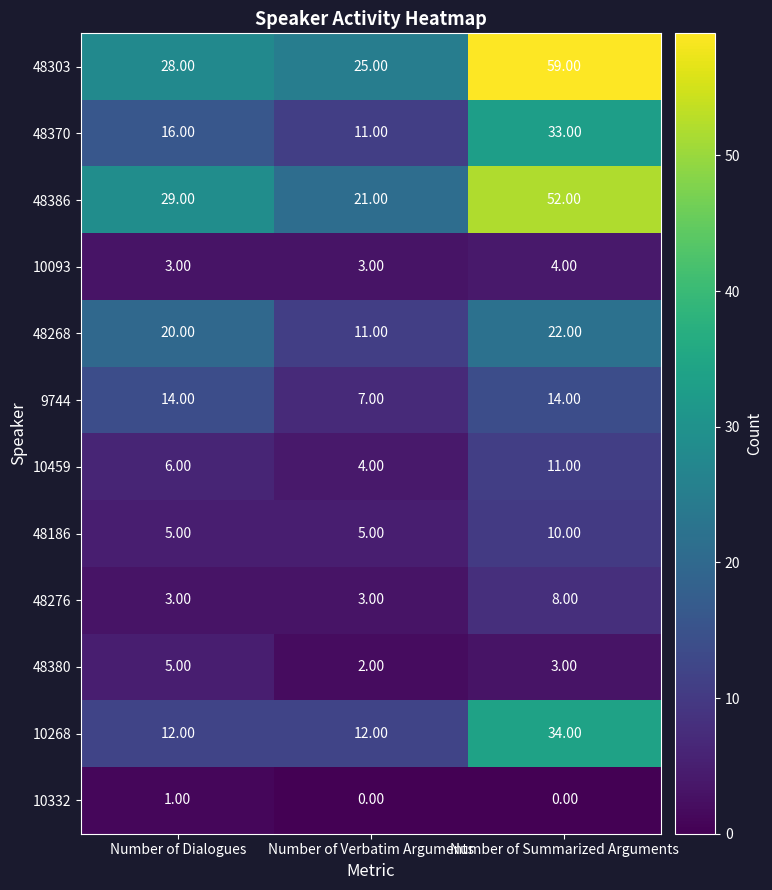

Which series has the largest total across all categories?

48303